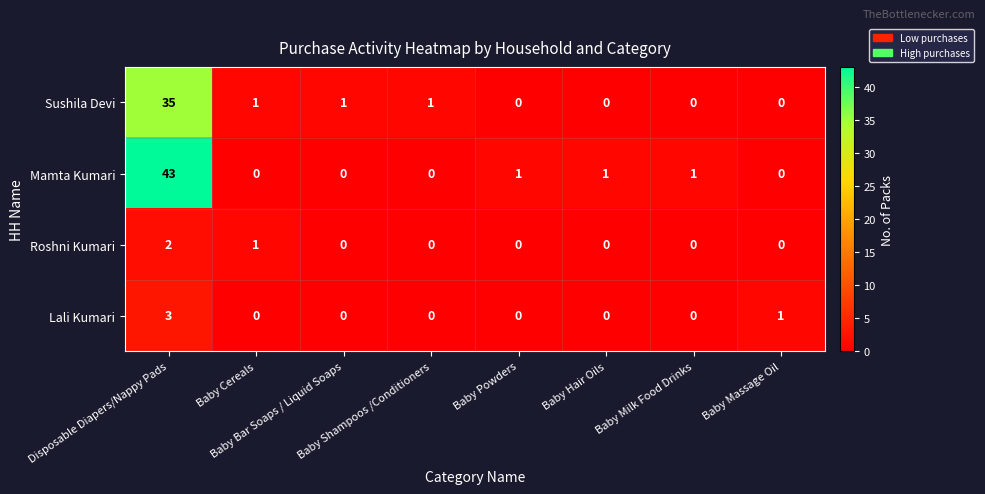

How many distinct data groups are displayed?

4